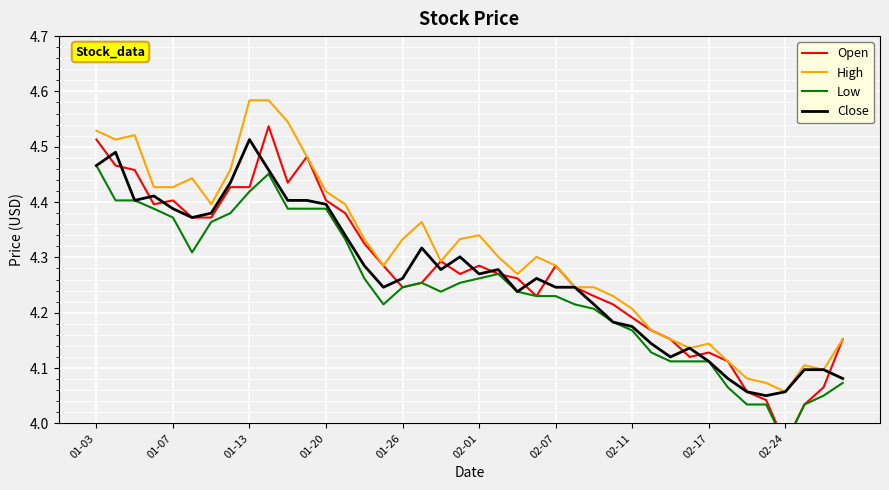

What is the sum of all Close values?

170.7